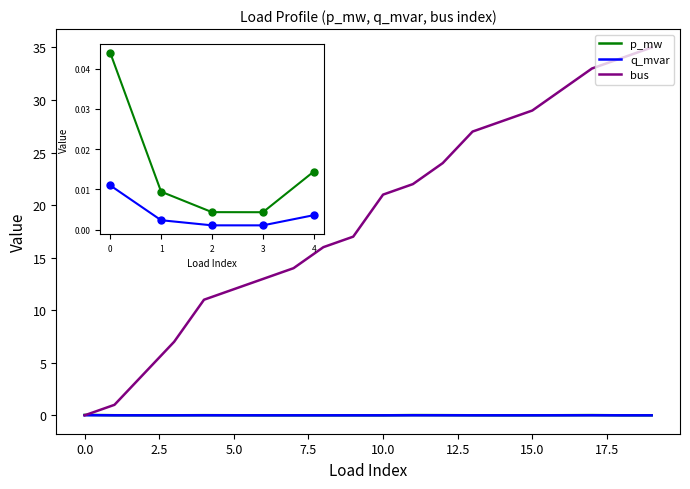

How many data points in bus are less than 21?

10